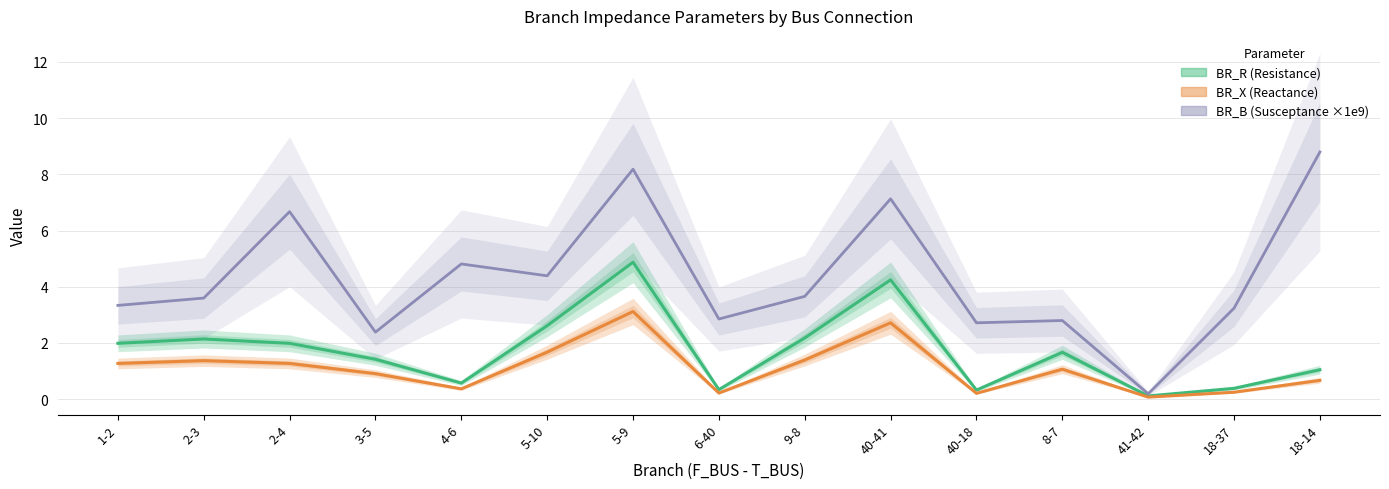

Reading left to right, list all the values displayed in this chart.

BR_R (Resistance): 2.0	2.1	2.0	1.4	0.6	2.6	4.9	0.3	2.2	4.2	0.3	1.7	0.1	0.4	1.0
BR_X (Reactance): 1.3	1.4	1.3	0.9	0.4	1.7	3.1	0.2	1.4	2.7	0.2	1.1	0.1	0.2	0.7
BR_B (Susceptance ×1e9): 3.3	3.6	6.7	2.4	4.8	4.4	8.2	2.9	3.7	7.1	2.7	2.8	0.2	3.2	8.8